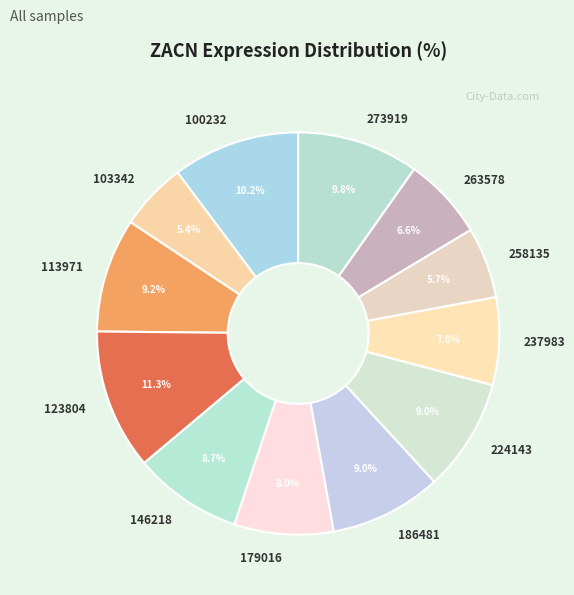

What percentage is NOT represented by 179016?

92.0%